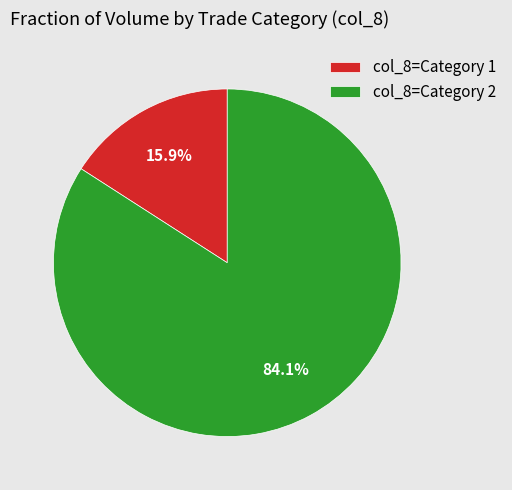

Combined, do col_8=Category 2 and col_8=Category 1 account for over 50%?

Yes